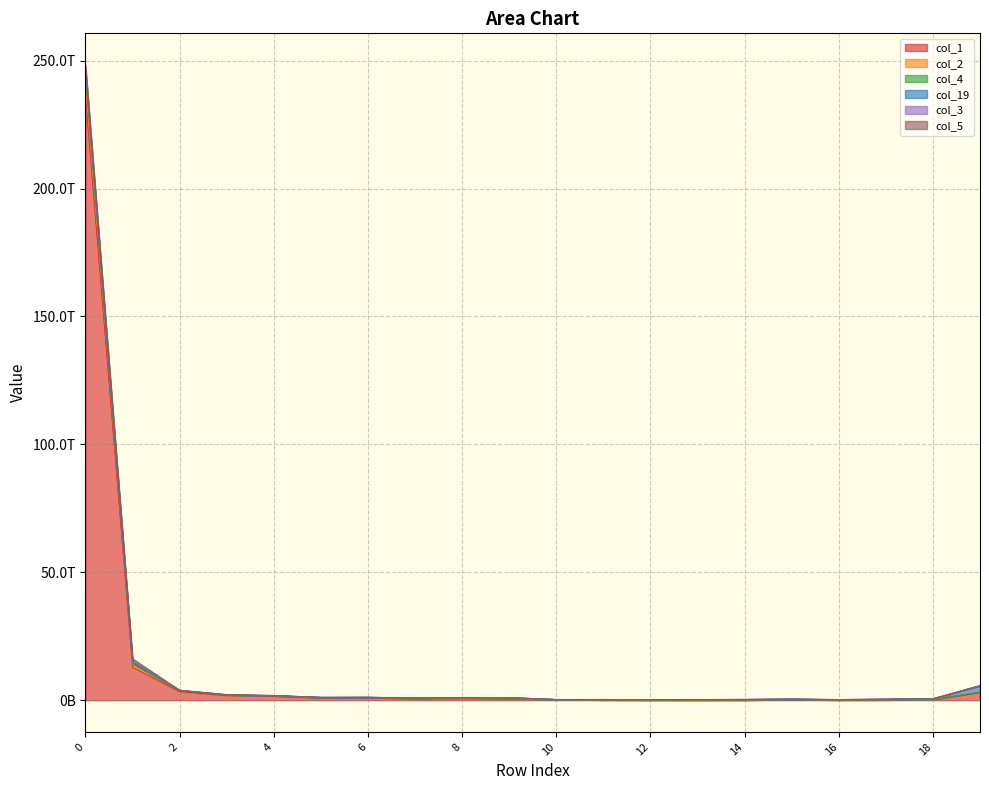

Between 6 and 13, which series saw the biggest shift?

col_1